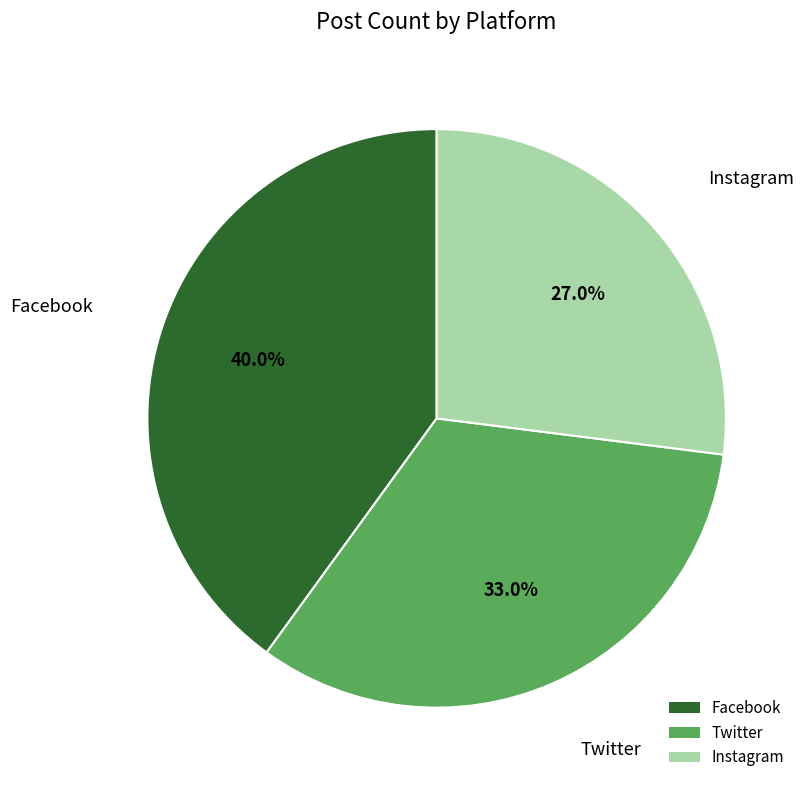

To the nearest percent, what is the difference between the largest and smallest slice percentages?

13%